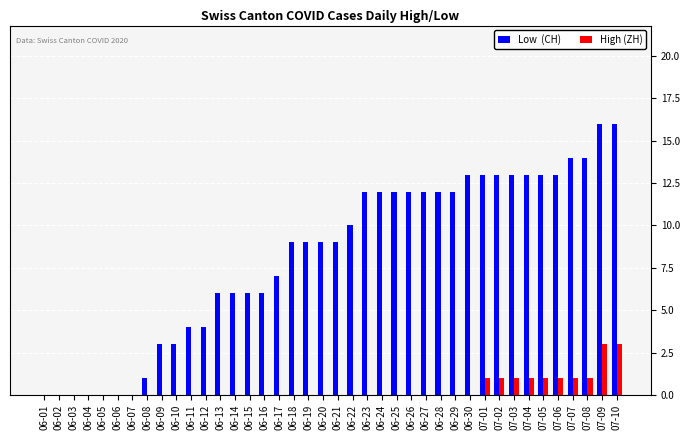

The Low  (CH) series shows 13 at 07-02. True or false?

True